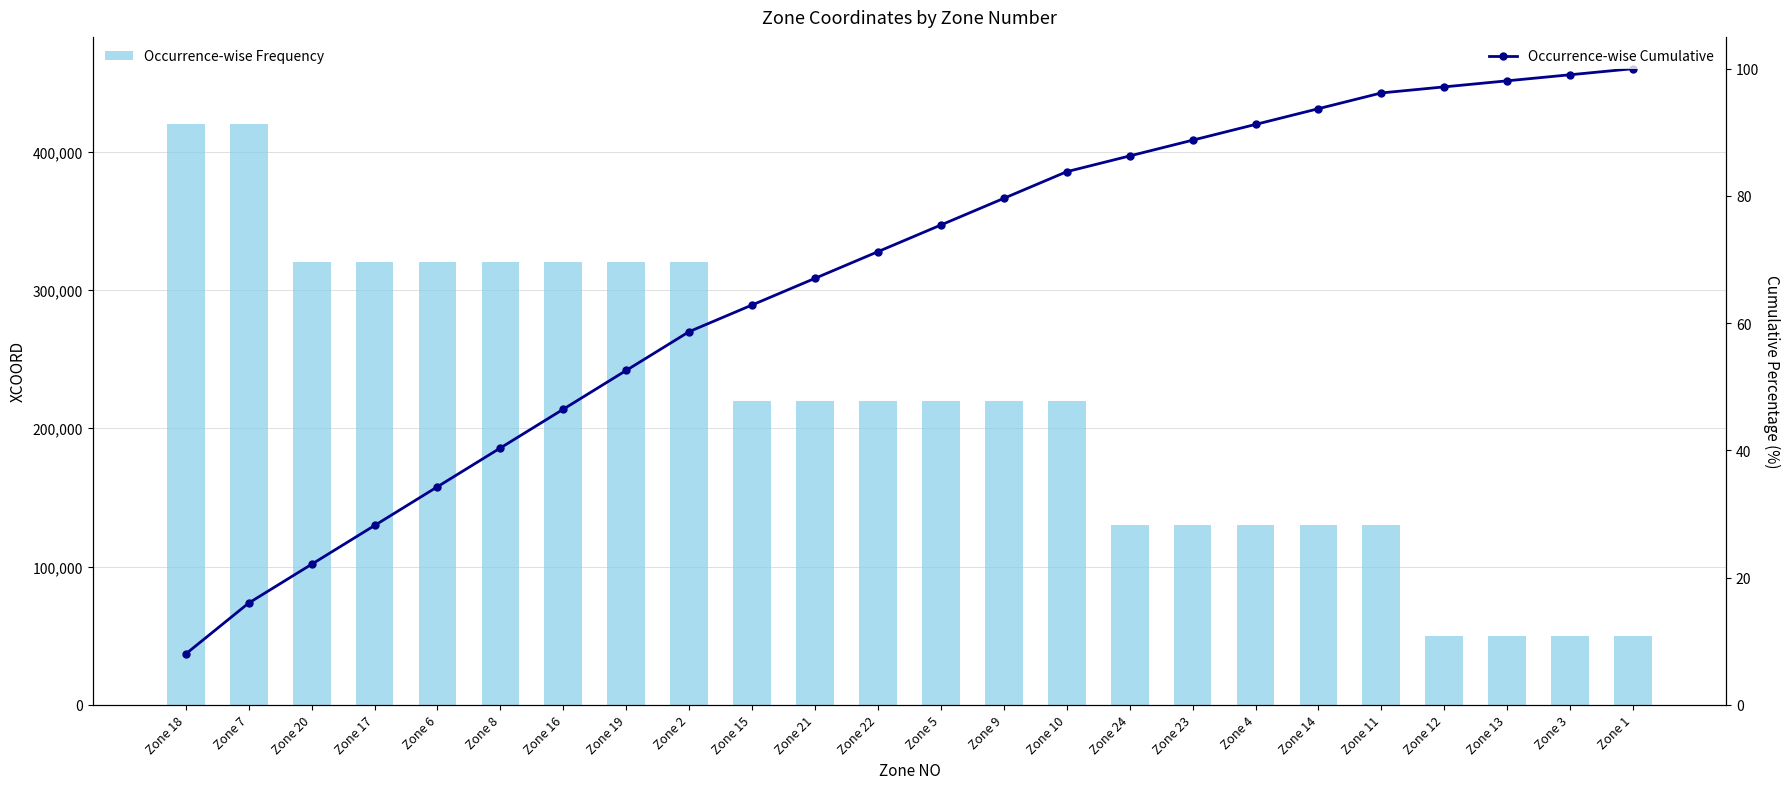

How many data points in Occurrence-wise Cumulative are above 75?

12